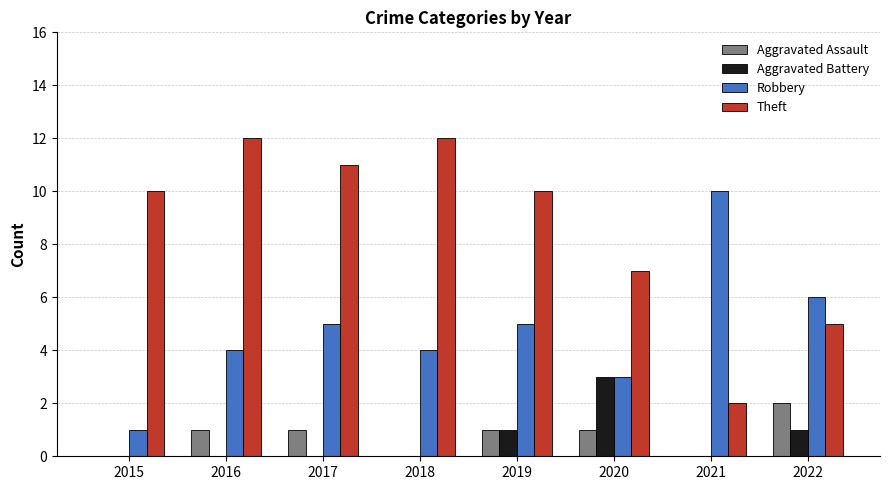

Reading left to right, what are all the values shown in this chart?

Aggravated Assault: 0	1	1	0	1	1	0	2
Aggravated Battery: 0	0	0	0	1	3	0	1
Robbery: 1	4	5	4	5	3	10	6
Theft: 10	12	11	12	10	7	2	5